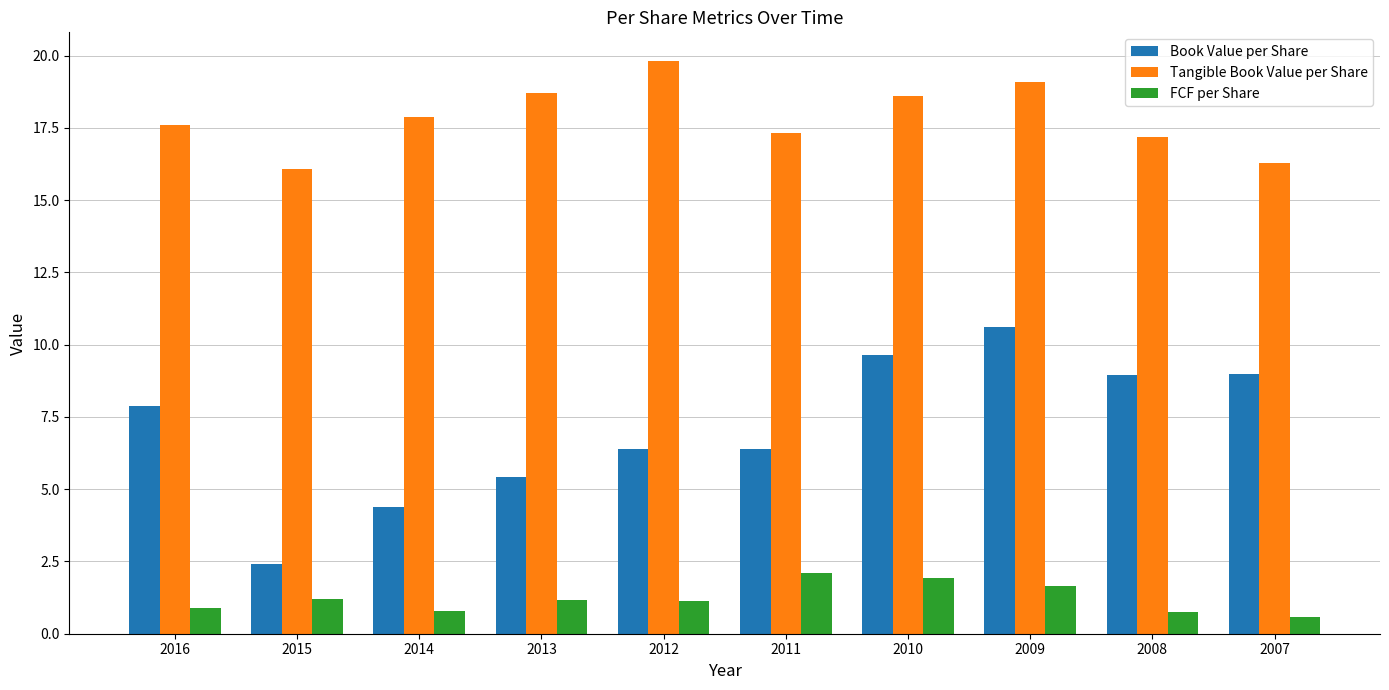

What is the spread (max minus min) of values at 2015?

14.9